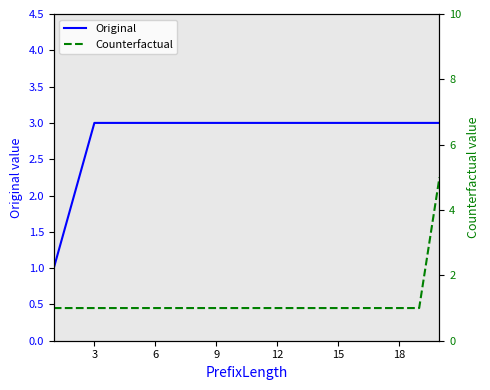

What is the approximate value of Original at 12?

3